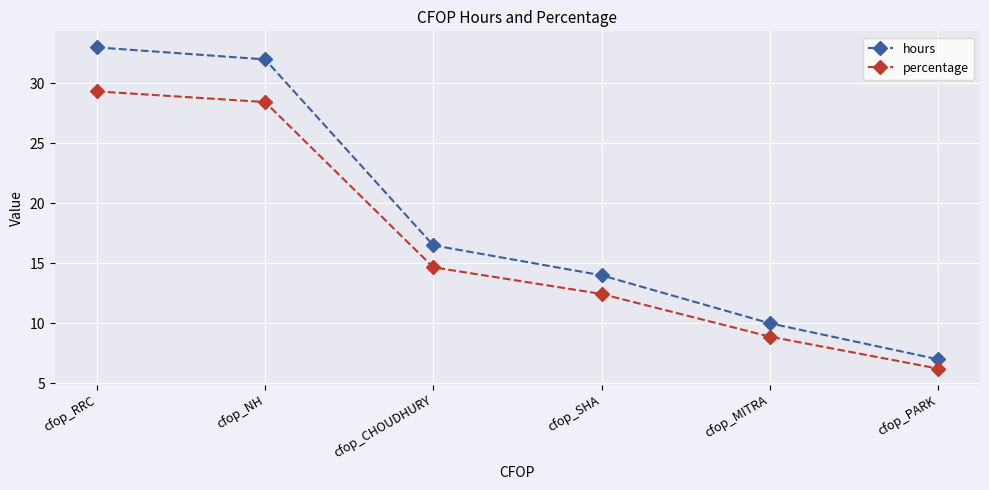

Reading left to right, list all the values displayed in this chart.

hours: 33.0	32.0	16.5	14.0	10.0	7.0
percentage: 29.3	28.4	14.7	12.4	8.9	6.2